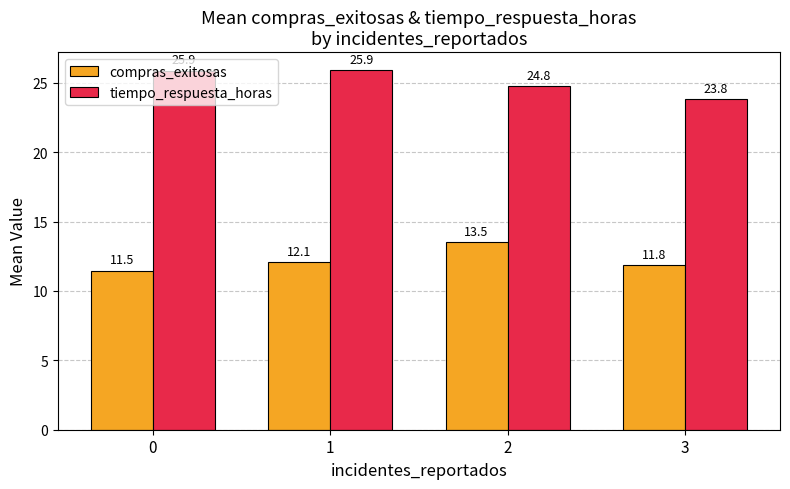

Which series has the largest total across all categories?

tiempo_respuesta_horas